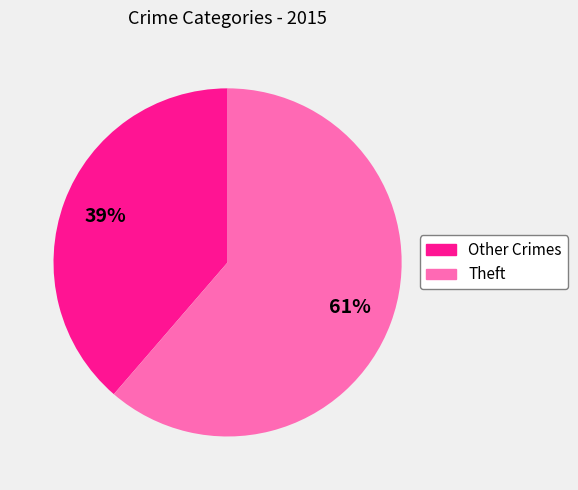

Is there a majority slice in this chart?

Yes